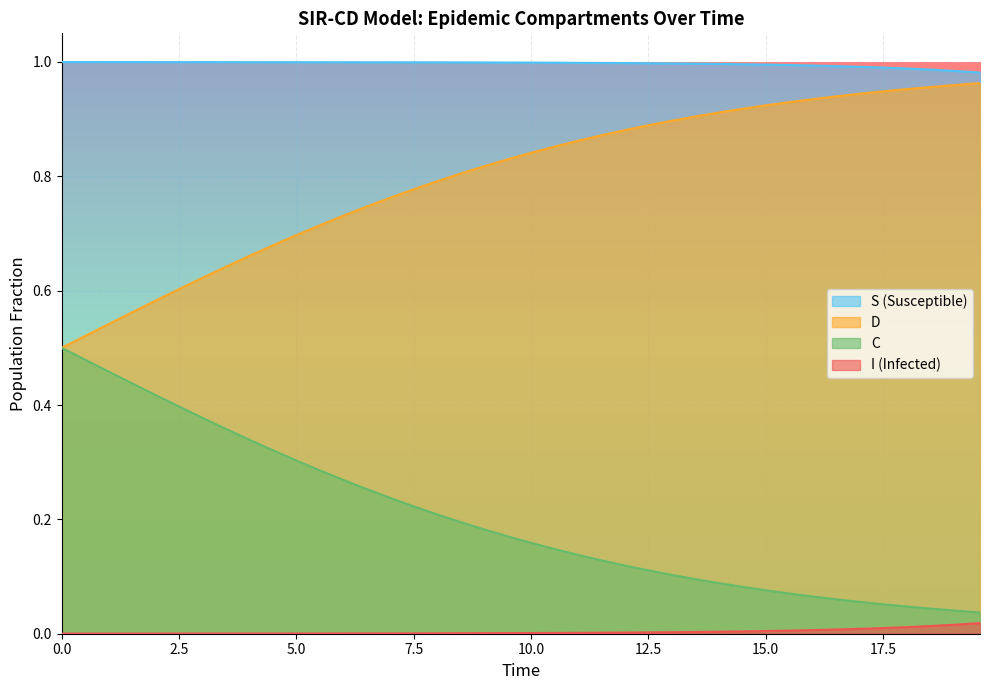

Which series has the widest spread of values?

D